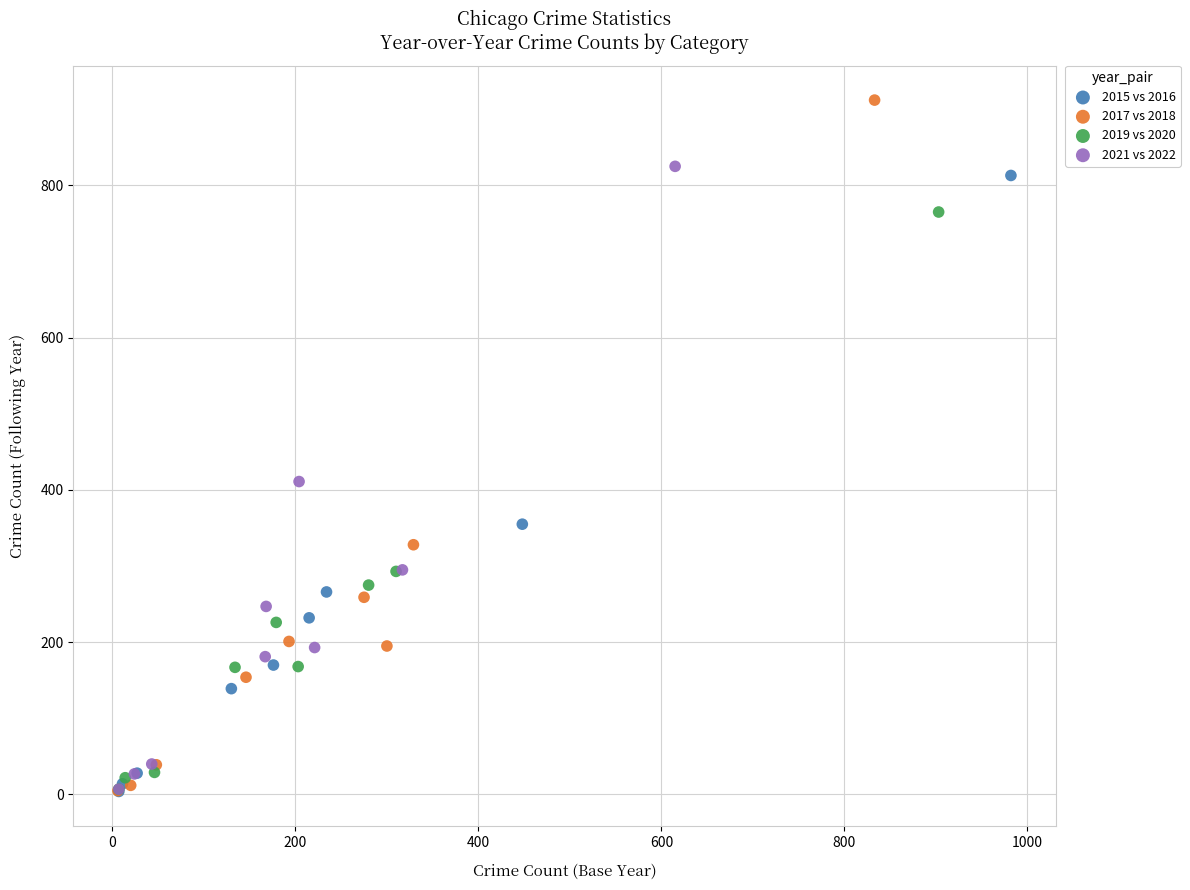

Which series has the largest Y range (max minus min)?

2017 vs 2018